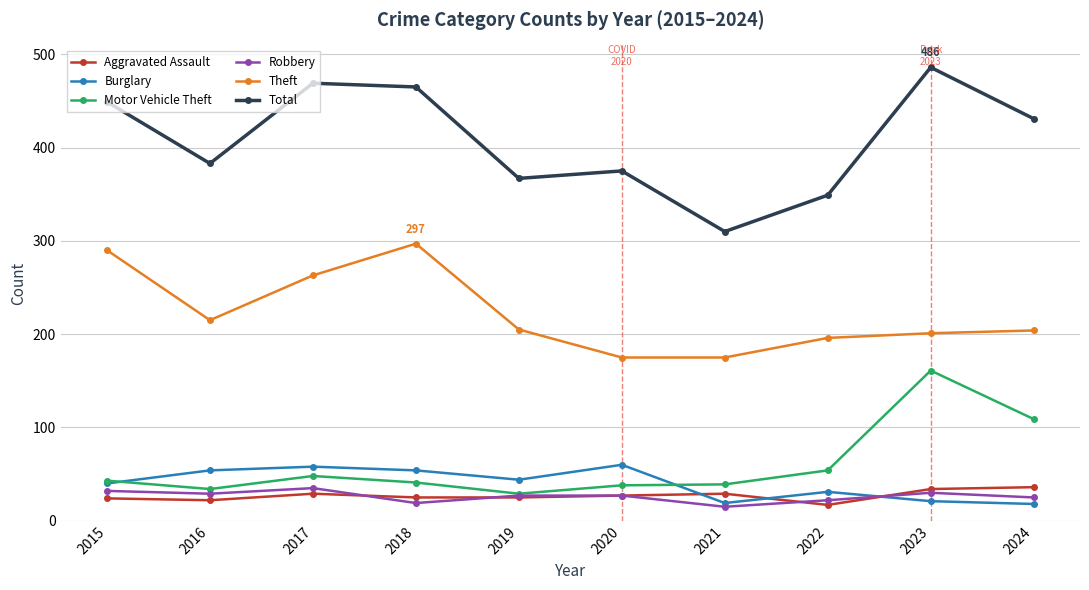

Does the chart display data point markers on the line(s)?

Yes